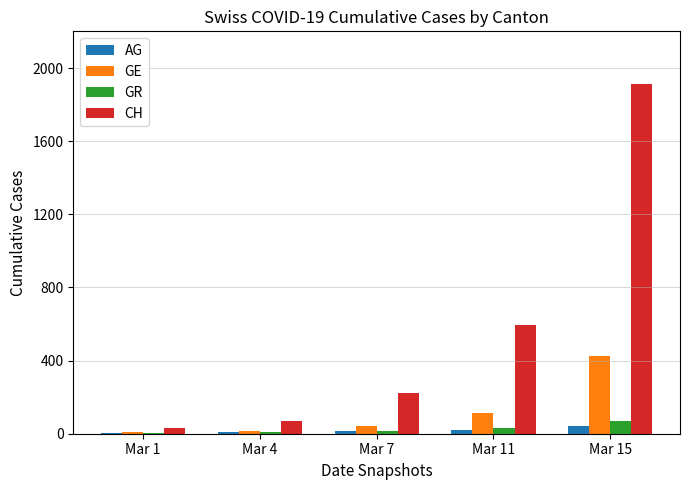

Which series has the largest total across all categories?

CH